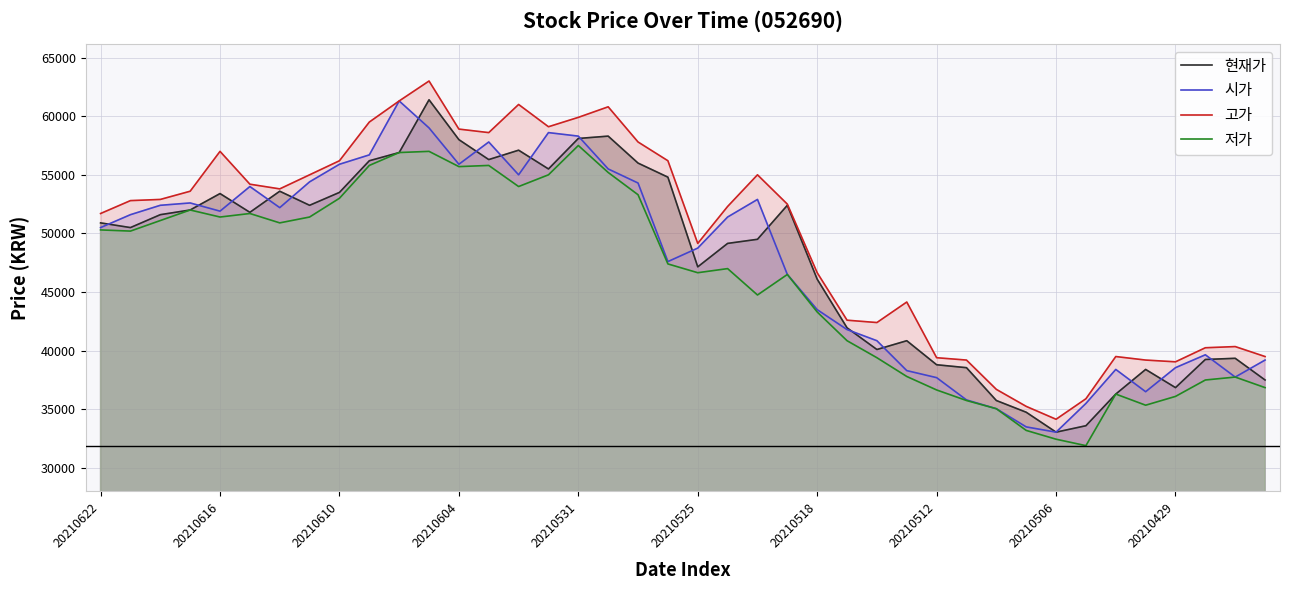

True or false: 시가 has a value of 76168 at 20210610.

False